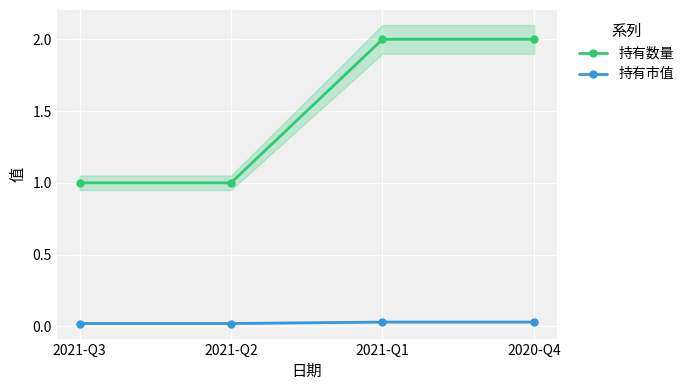

What is the difference between the highest and lowest values at 2021-Q3?

1.0